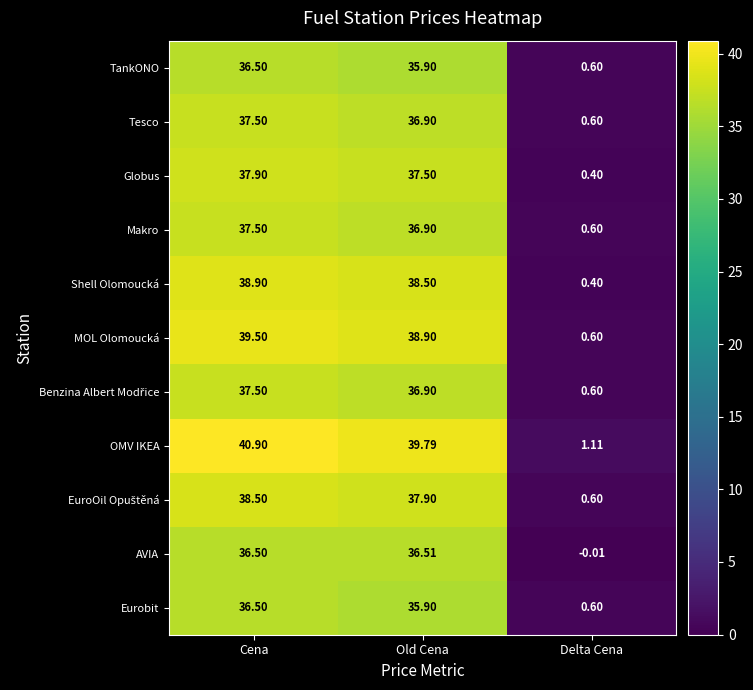

Which label corresponds to the largest value in the chart?

Cena